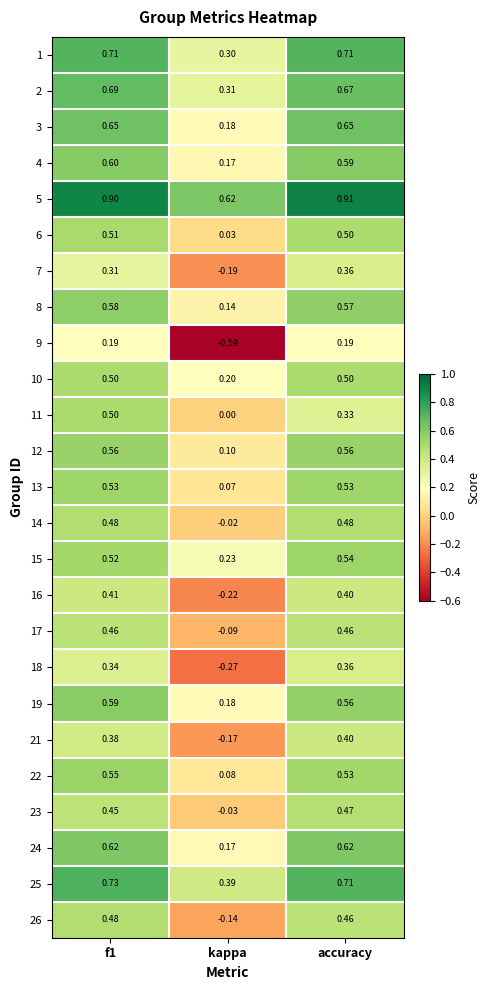

What is the maximum value shown in the chart?

0.9